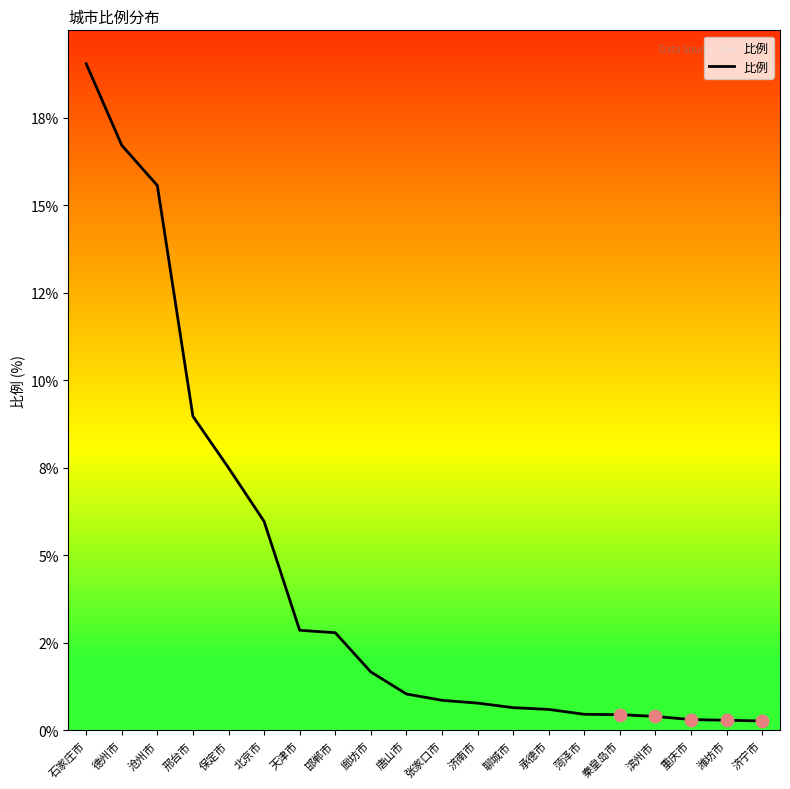

Does the chart have visible grid lines?

No